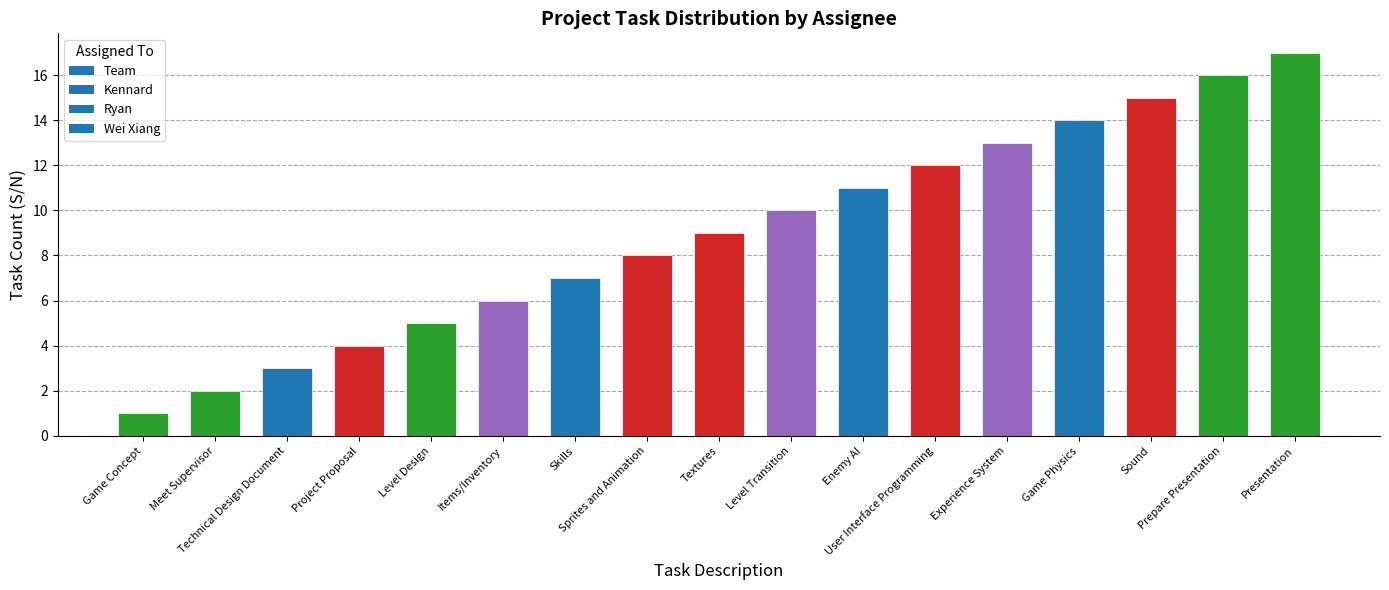

True or false: the data shows 17 at Presentation.

True